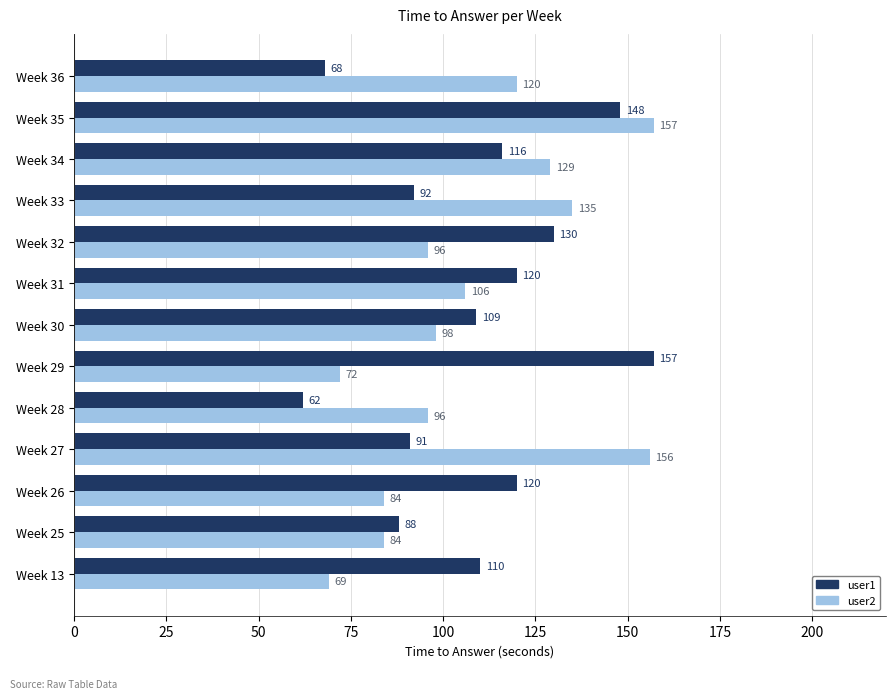

What is the maximum value for user1?

157